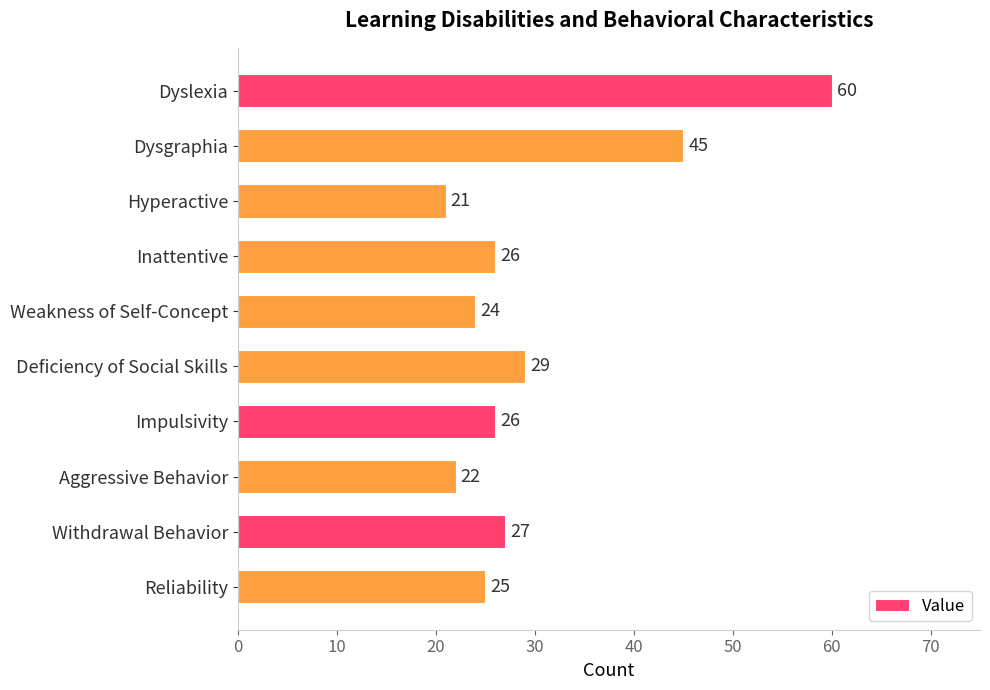

Which label corresponds to the smallest value in the chart?

Hyperactive